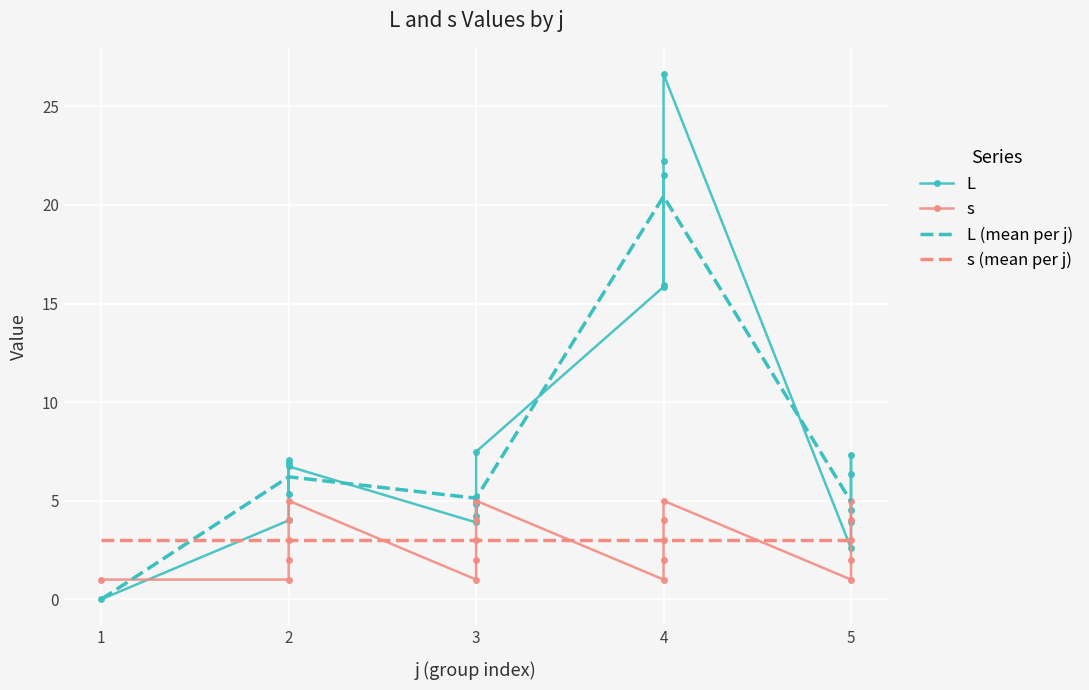

What is the sum of all values?

182.6